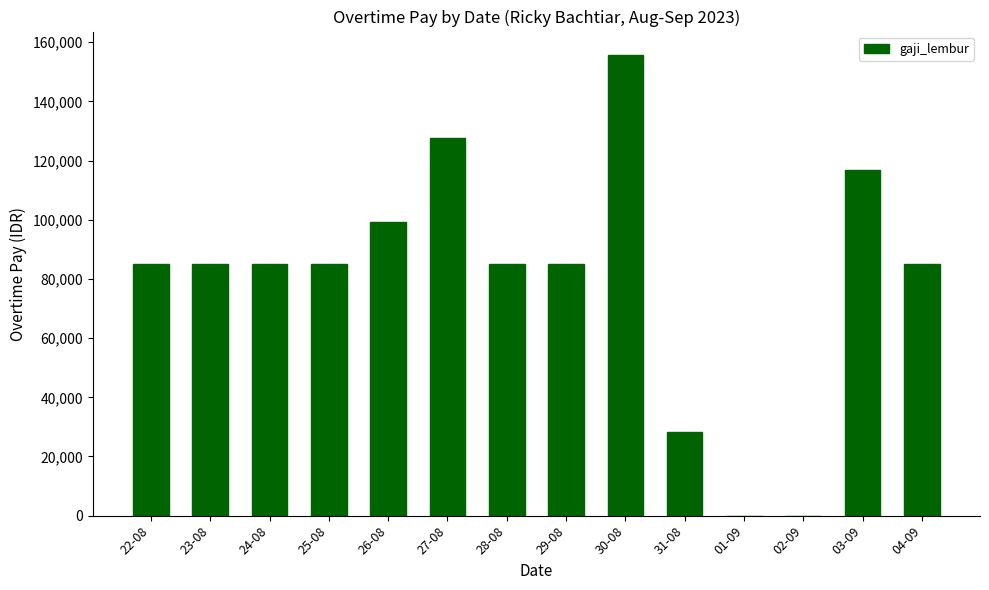

How many data points does each series have?

14